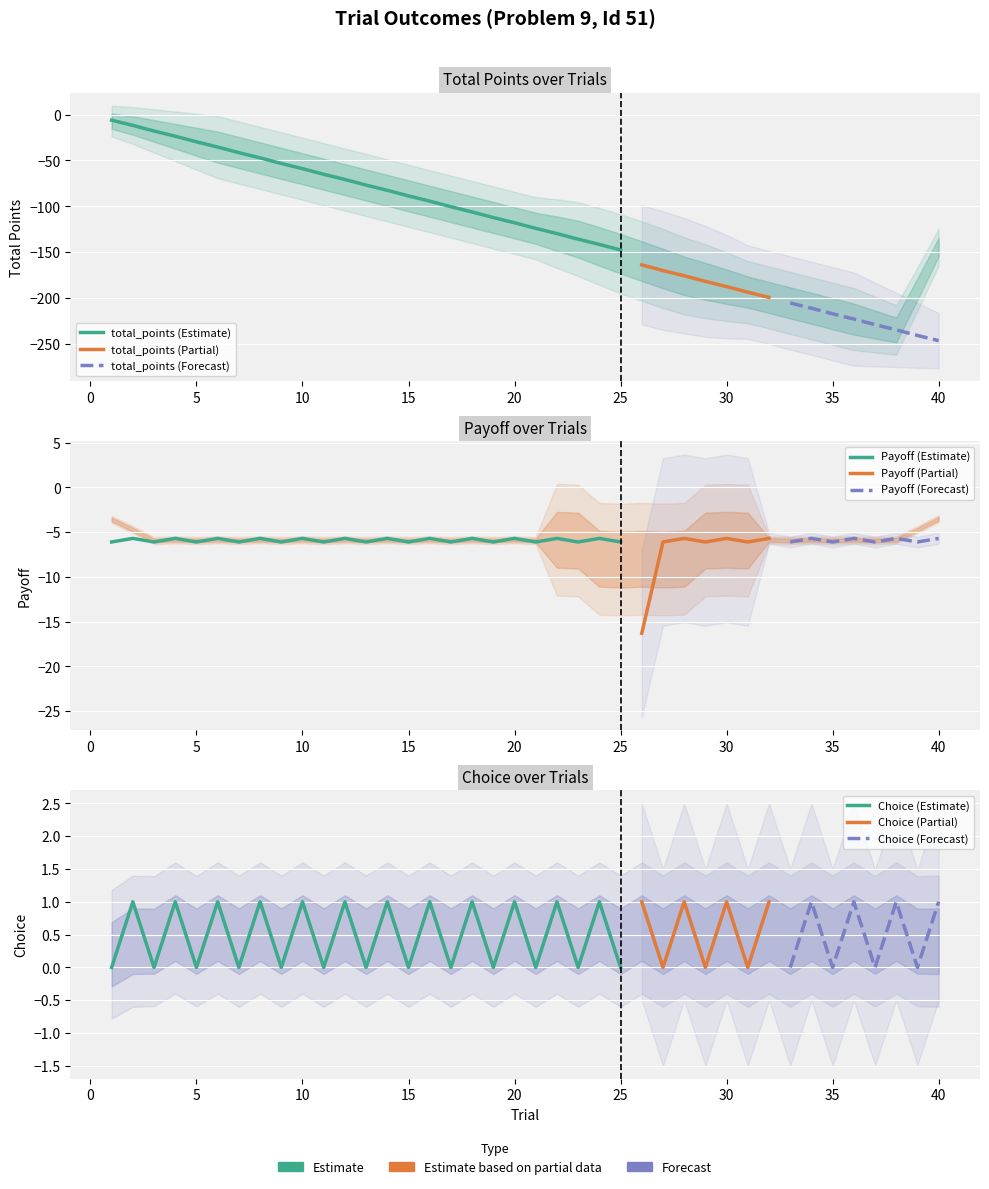

What is the maximum value for total_points?

-6.1